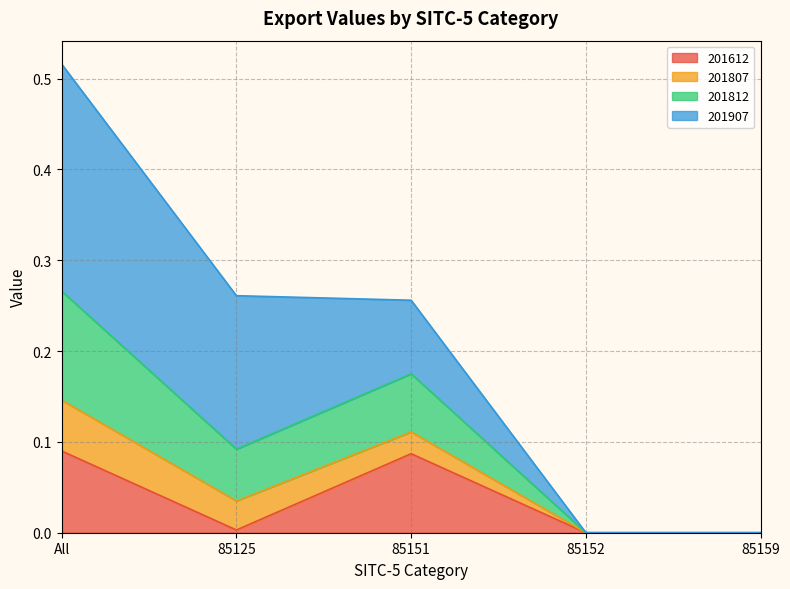

What are all the series names shown in the legend?

201612, 201807, 201812, 201907